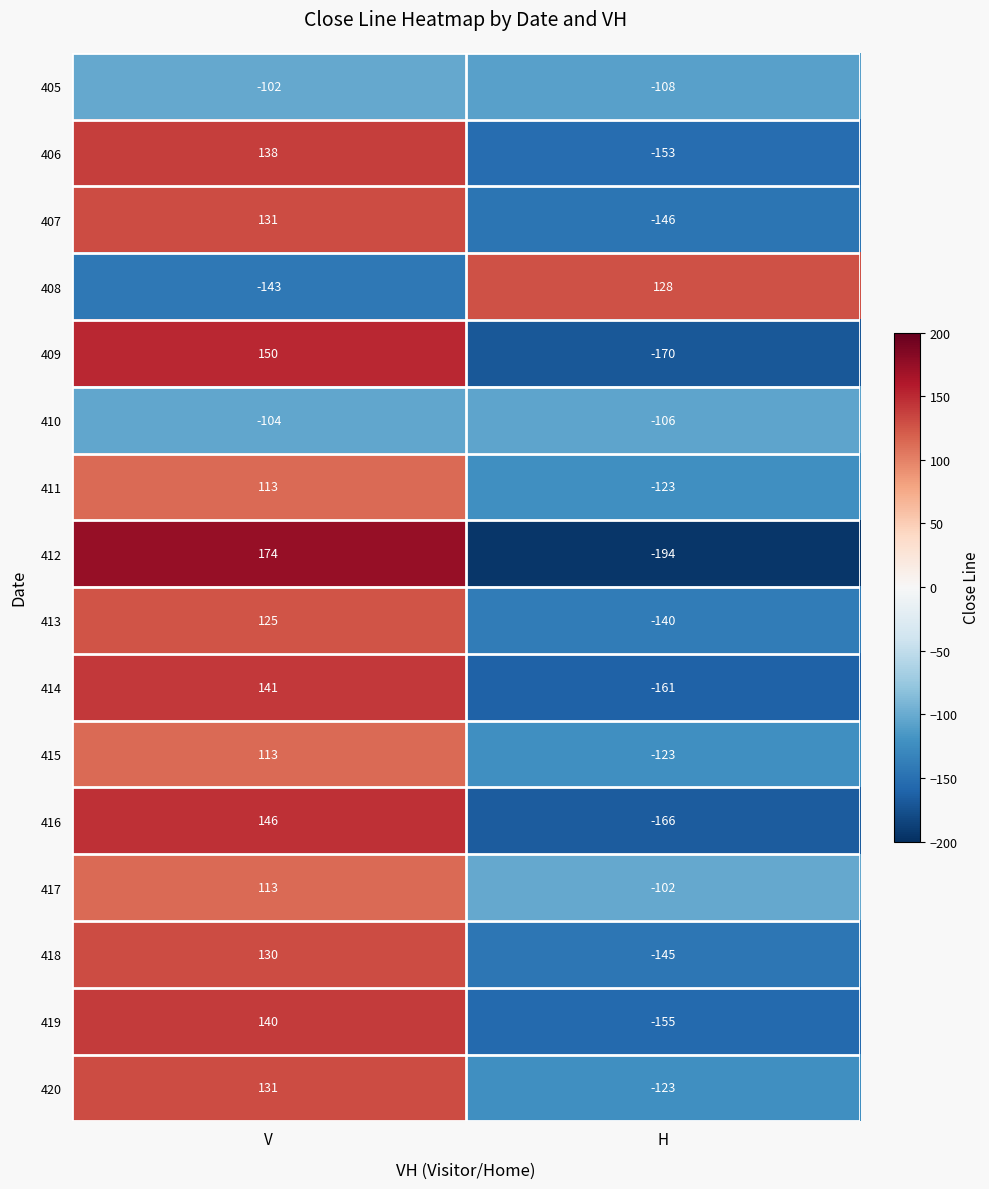

What is the minimum value shown in the chart?

-194